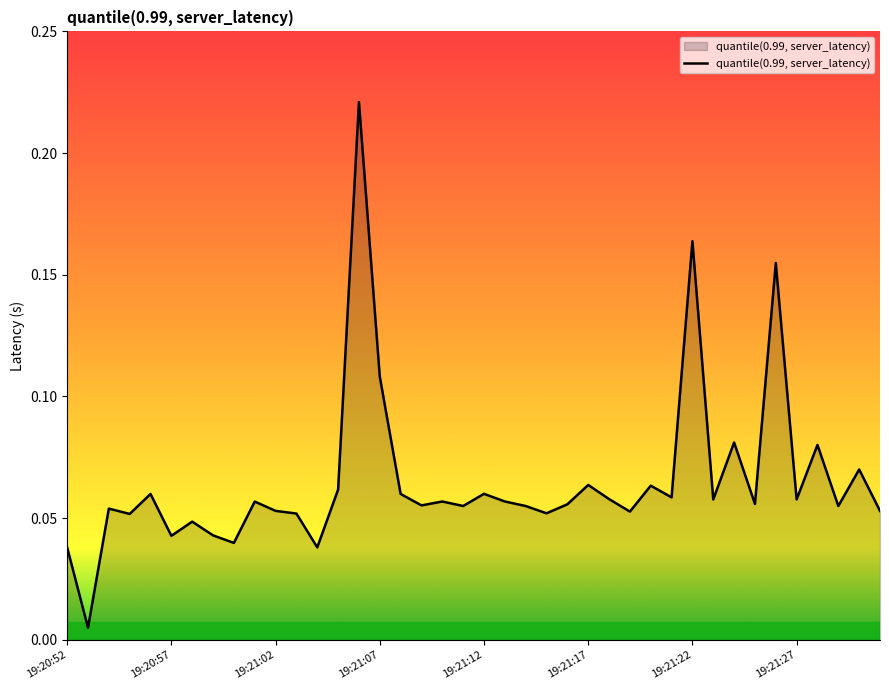

Rank the categories by value from highest to lowest.

19:21:06, 19:21:22, 19:21:26, 19:21:07, 19:21:24, 19:21:28, 19:21:30, 19:21:17, 19:21:20, 19:21:05, 19:21:12, 19:20:56, 19:21:08, 19:21:21, 19:21:18, 19:21:23, 19:21:27, 19:21:10, 19:21:13, 19:21:01, 19:21:25, 19:21:16, 19:21:09, 19:21:11, 19:21:14, 19:21:29, 19:20:54, 19:21:02, 19:21:31, 19:21:19, 19:21:15, 19:21:03, 19:20:55, 19:20:58, 19:20:59, 19:20:57, 19:21:00, 19:20:52, 19:21:04, 19:20:53